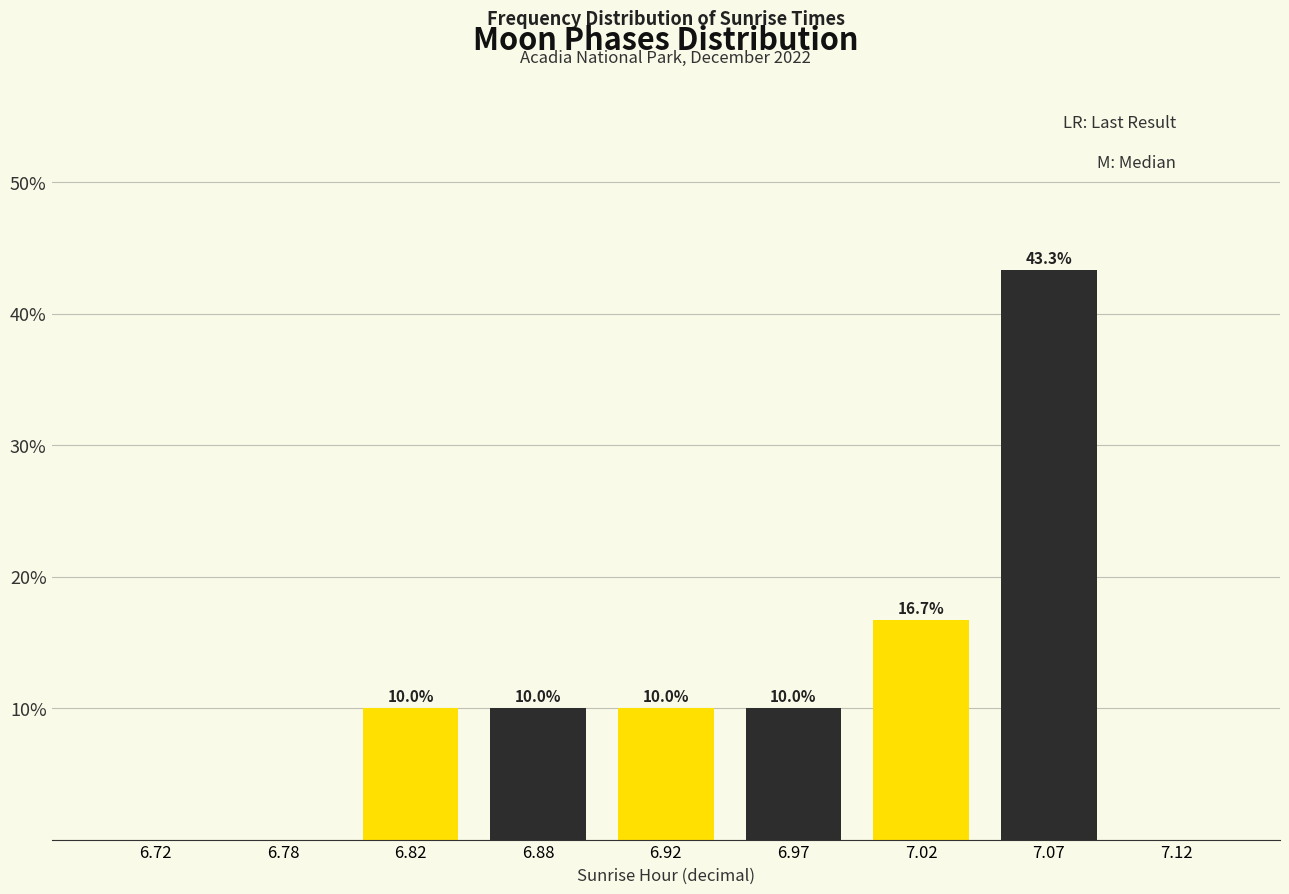

Reading right to left, extract all data points from this chart.

7.12=0.0	7.07=43.3	7.02=16.7	6.97=10.0	6.92=10.0	6.88=10.0	6.82=10.0	6.78=0.0	6.72=0.0